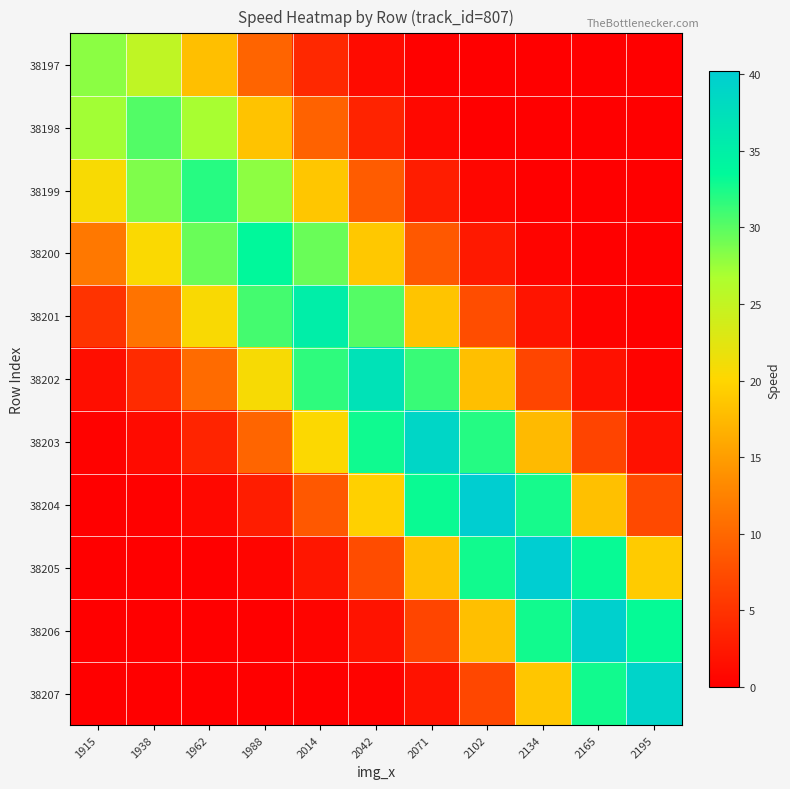

What is the total value across all series at 2014?

160.0